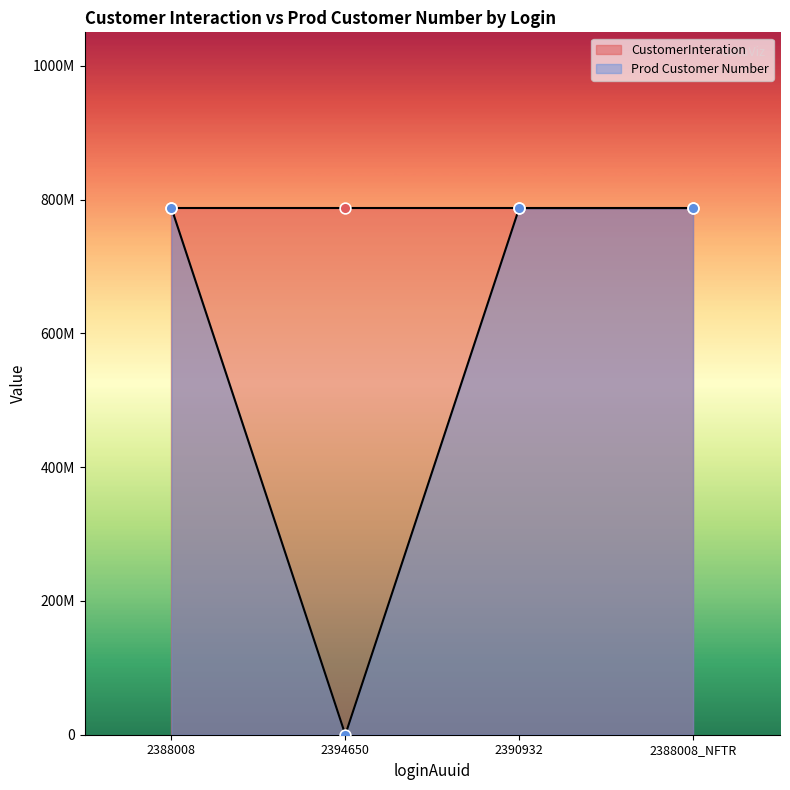

Which series has the largest total across all categories?

CustomerInteration